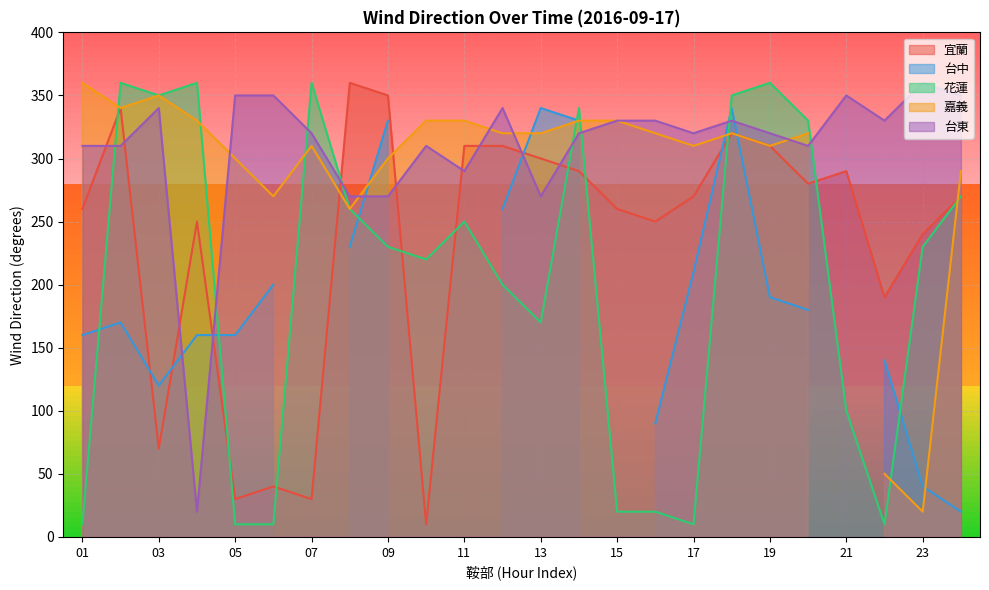

Which series has the largest total across all categories?

台東